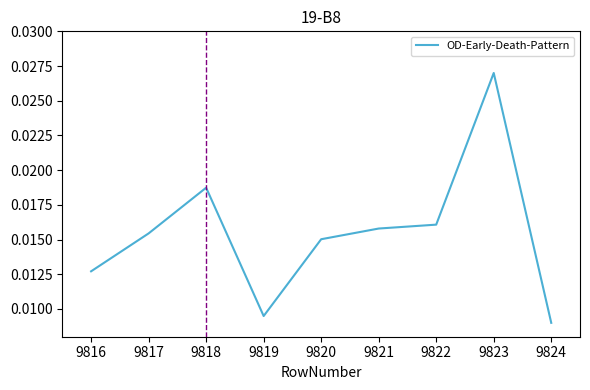

How many distinct data groups are displayed?

1